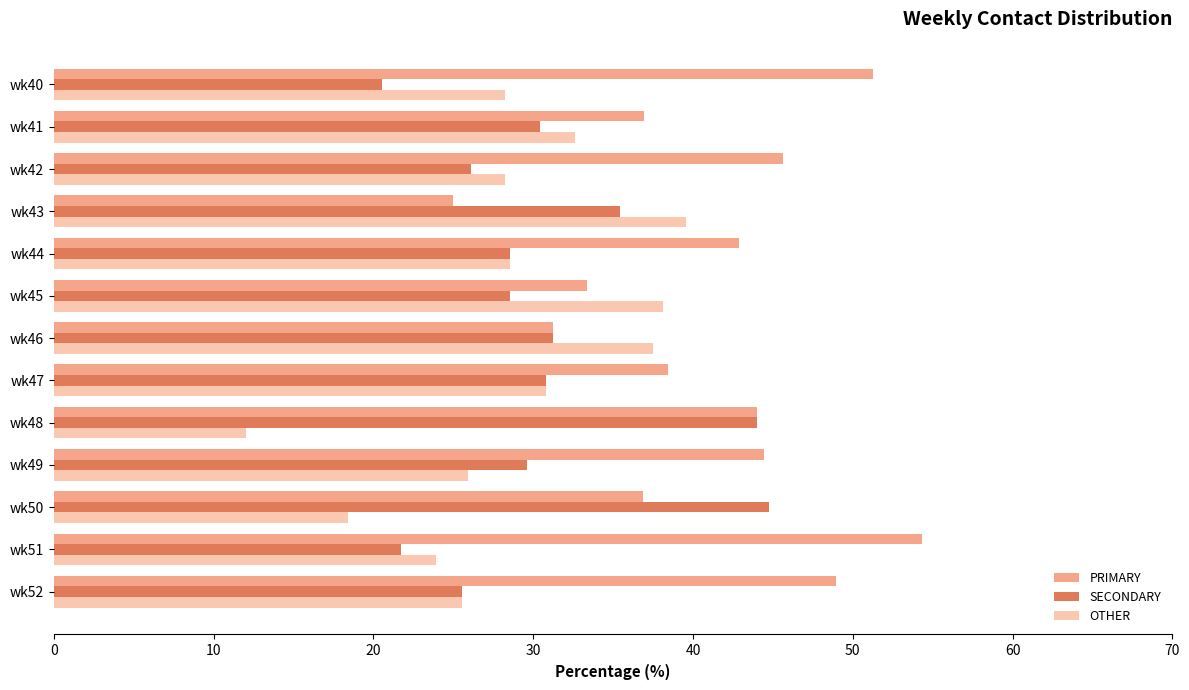

How many categories are shown in the chart?

13